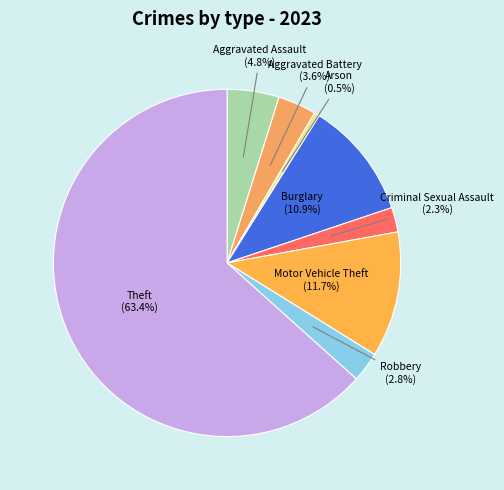

Which category has the smallest portion of the pie?

Arson (0.5%)